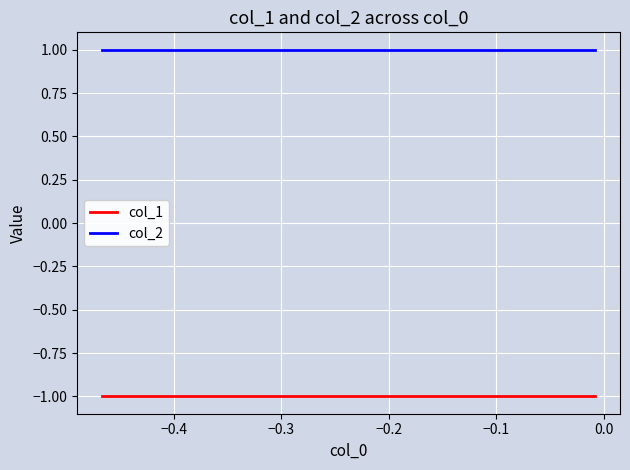

What are all the series names shown in the legend?

col_1, col_2